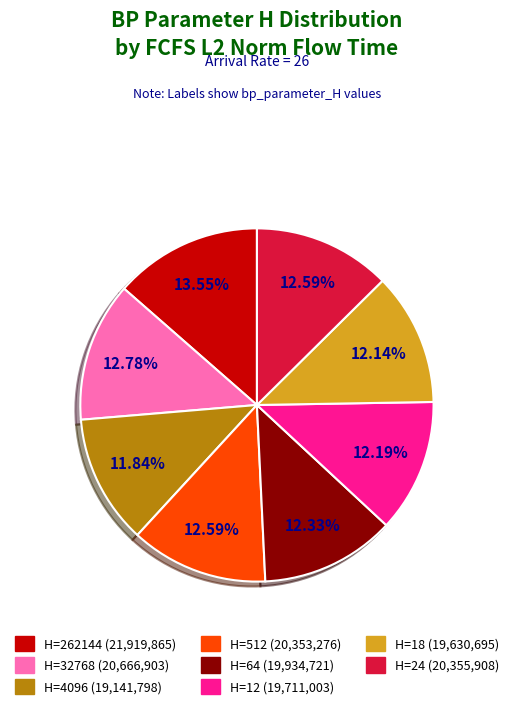

Is there any slice that represents more than half of the pie?

No